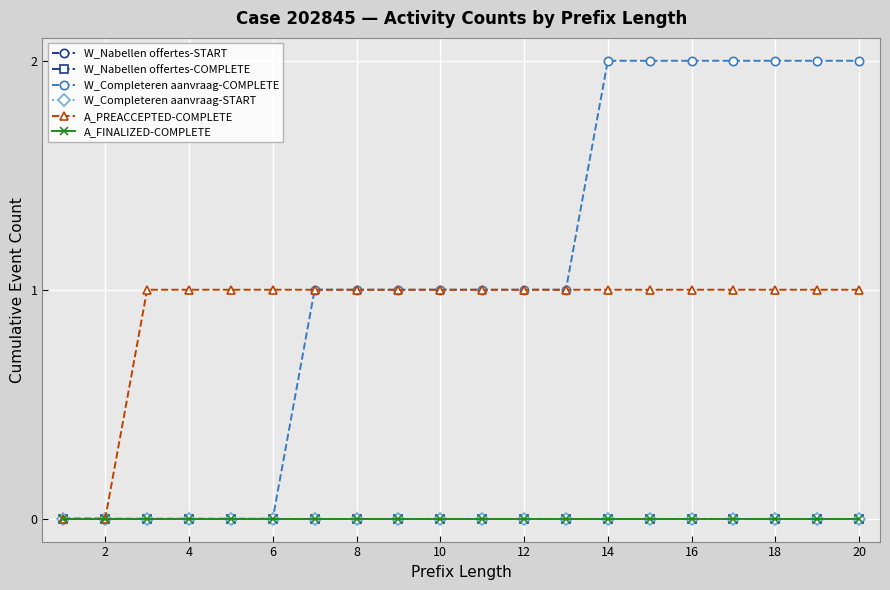

What is the maximum value for W_Completeren aanvraag-COMPLETE?

2